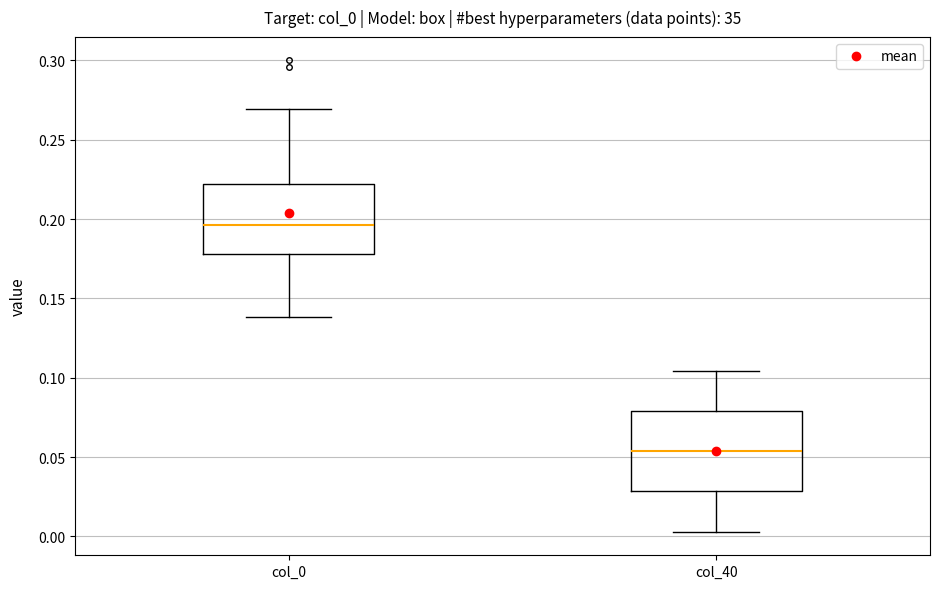

Where does the median line of the box for col_40 sit on the y-axis? The values are not printed on the chart, so give them approximately, as read against the axis.

0.055